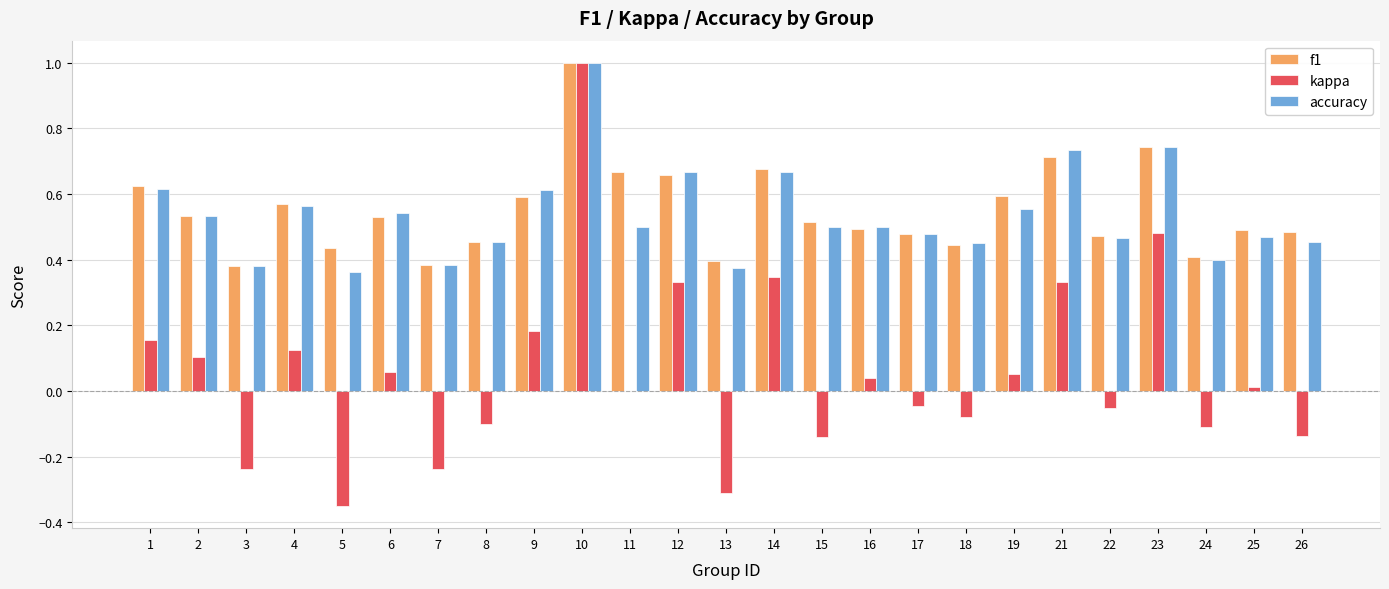

What is the maximum value shown in the chart?

1.0